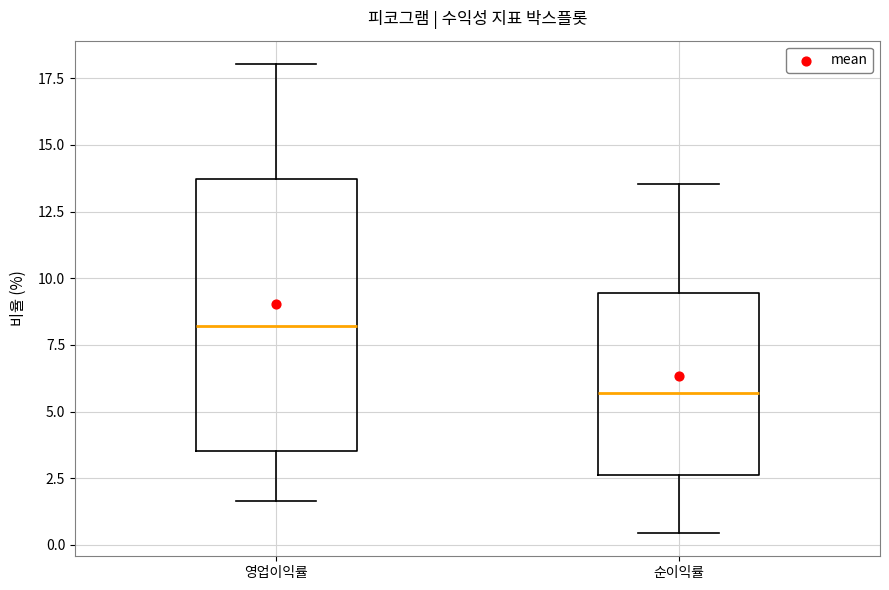

Which box's median line is the lowest?

순이익률